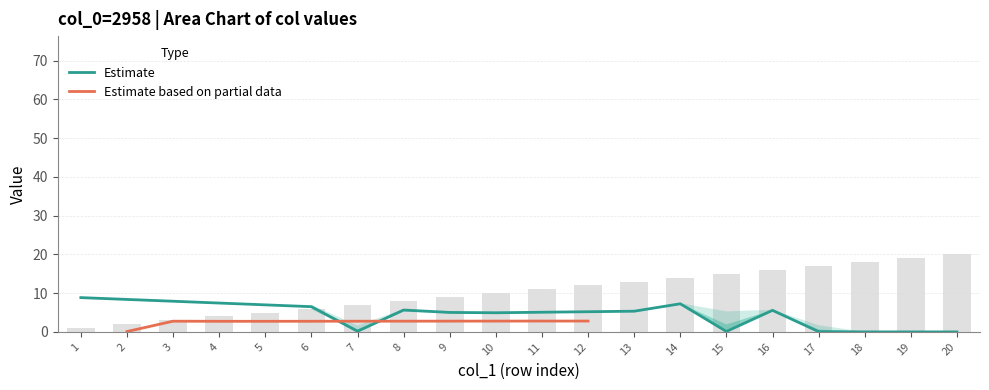

True or false: Estimate has a value of 8.3 at 8.

False